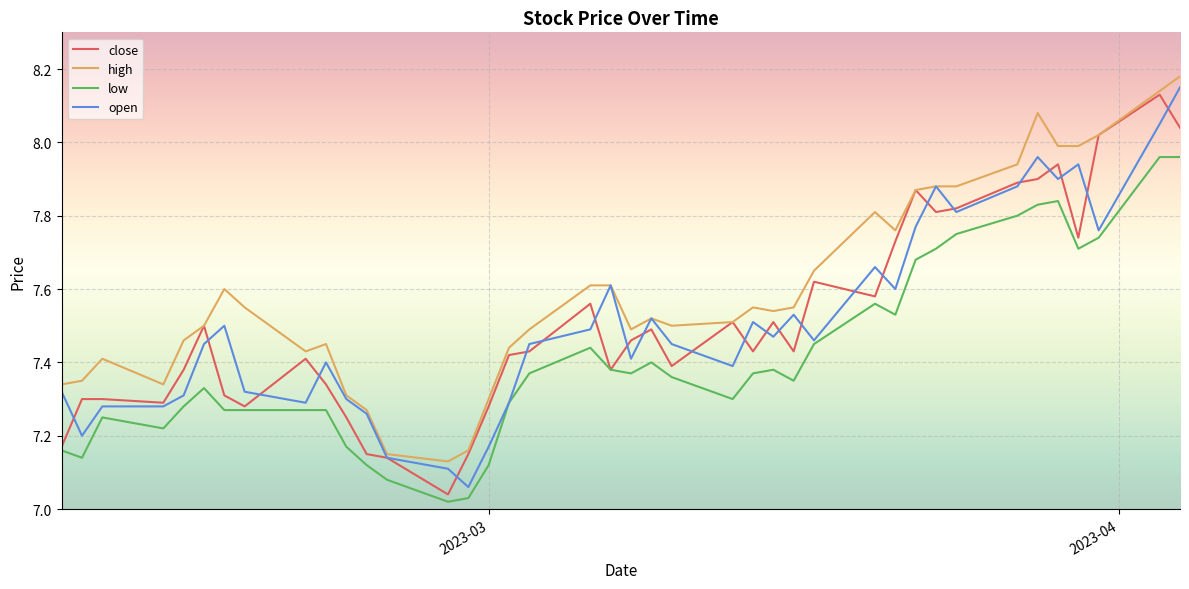

True or false: close has more than 1 interior local peaks.

True